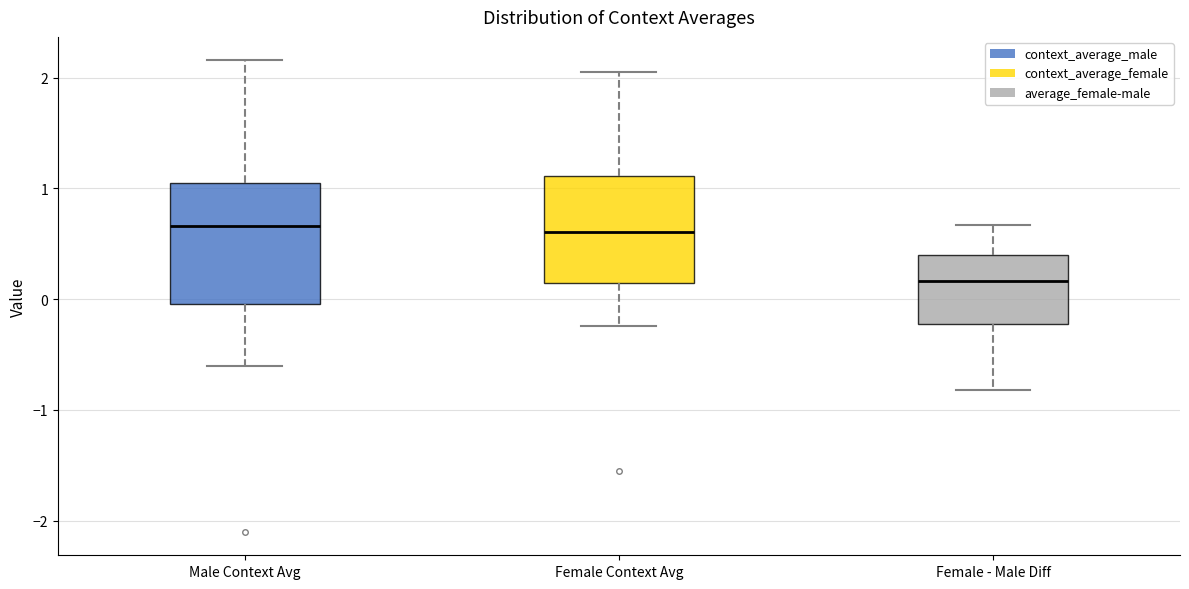

Reading left to right, transcribe this box plot: for each box, give where its median line is, the range the box spans, and where its two whiskers end, as read against the y-axis. The values are not printed on the chart, so give them approximately, as read against the axis.

Male Context Avg: median 0.7, box 0.0 to 1.1, whiskers -0.6 to 2.2
Female Context Avg: median 0.6, box 0.1 to 1.1, whiskers -0.2 to 2.1
Female - Male Diff: median 0.2, box -0.2 to 0.4, whiskers -0.8 to 0.7